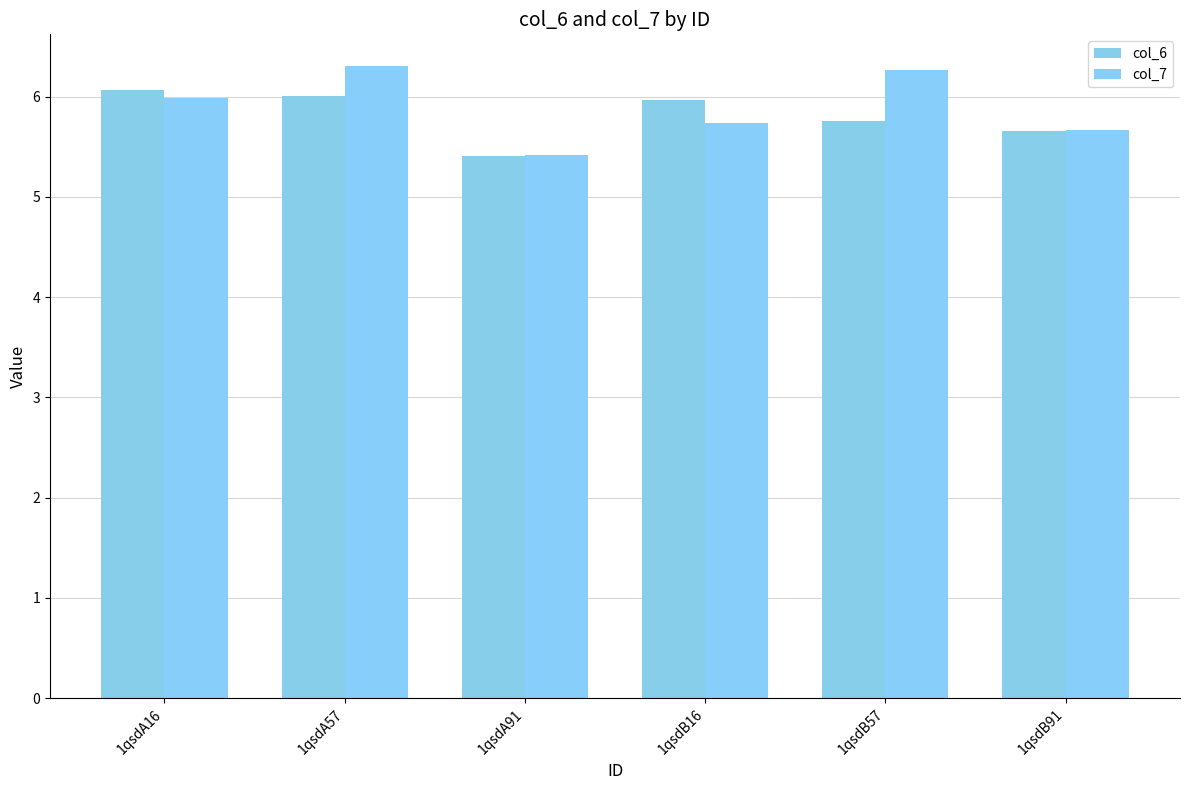

At which label is col_7 closest to 5?

1qsdA91